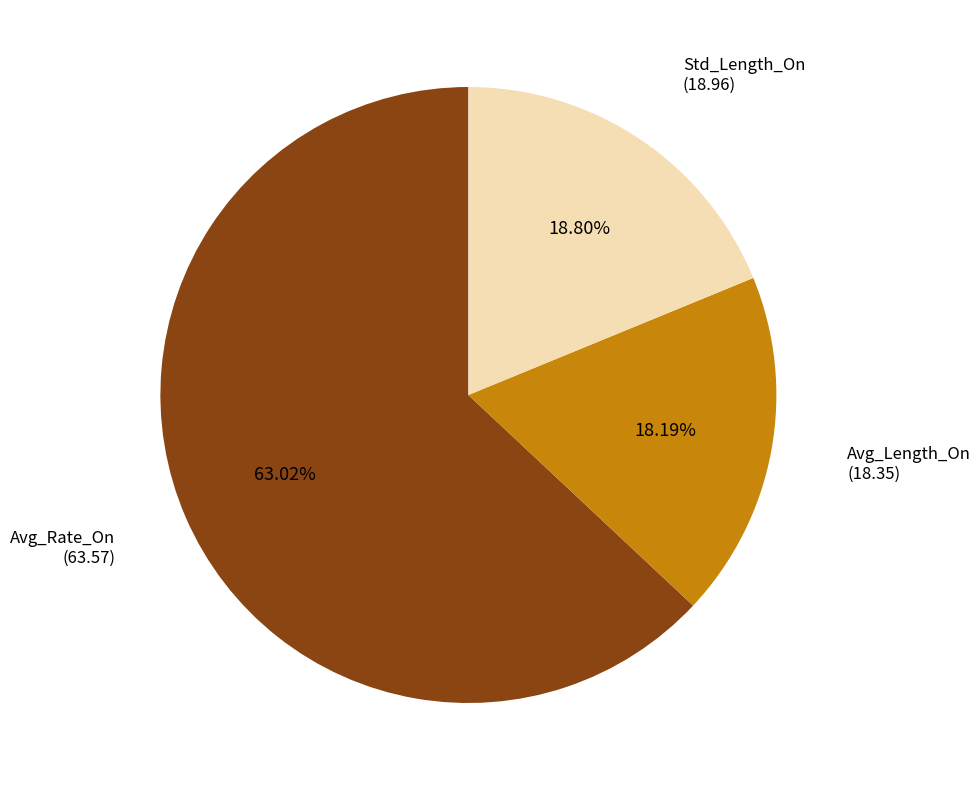

Is there a majority slice in this chart?

Yes